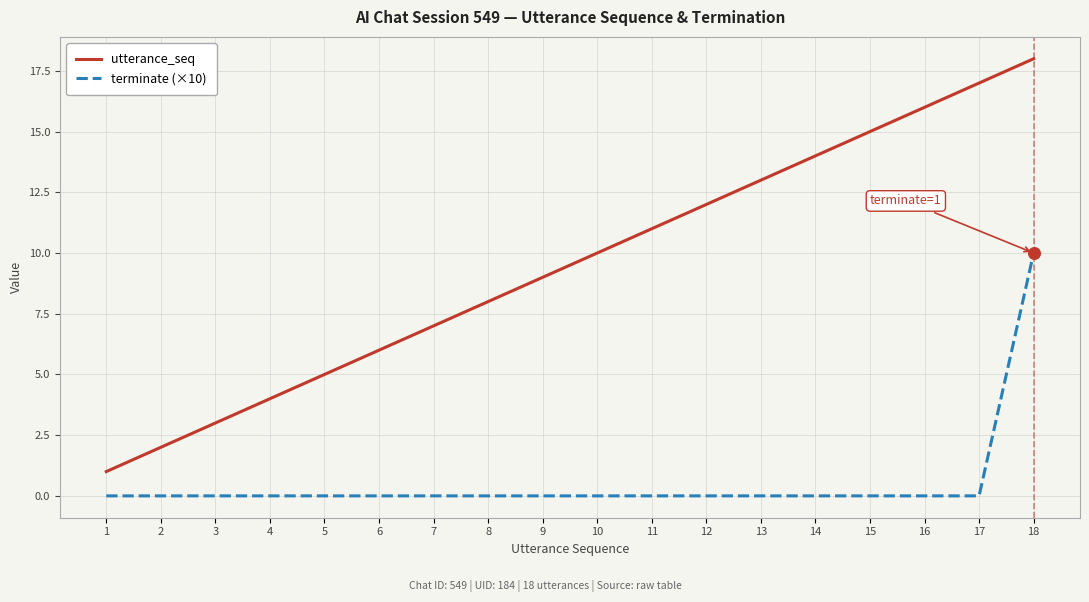

At which category is the sum across all series the highest?

18